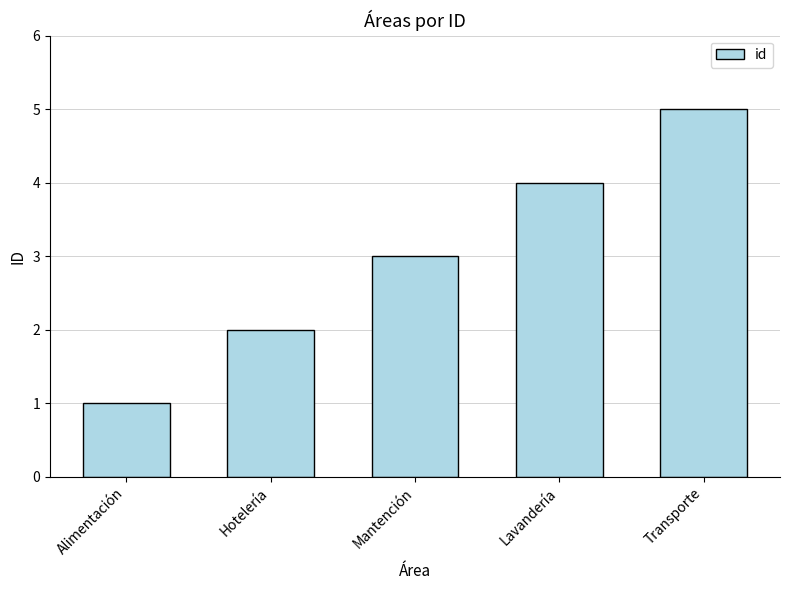

How many data points are less than 3?

2